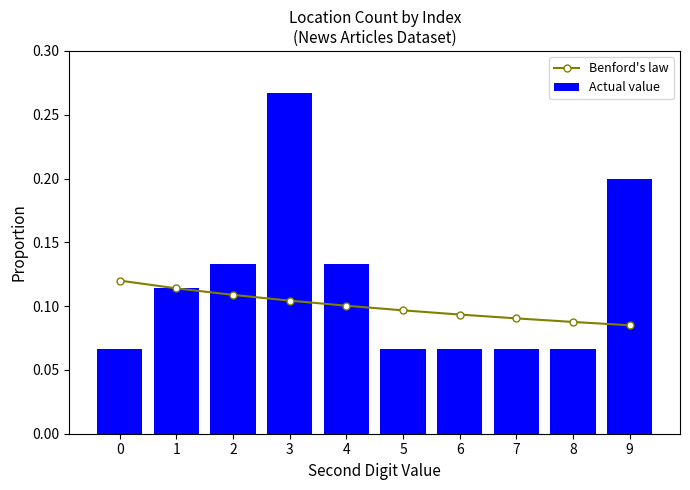

Which series has the widest spread of values?

Actual value